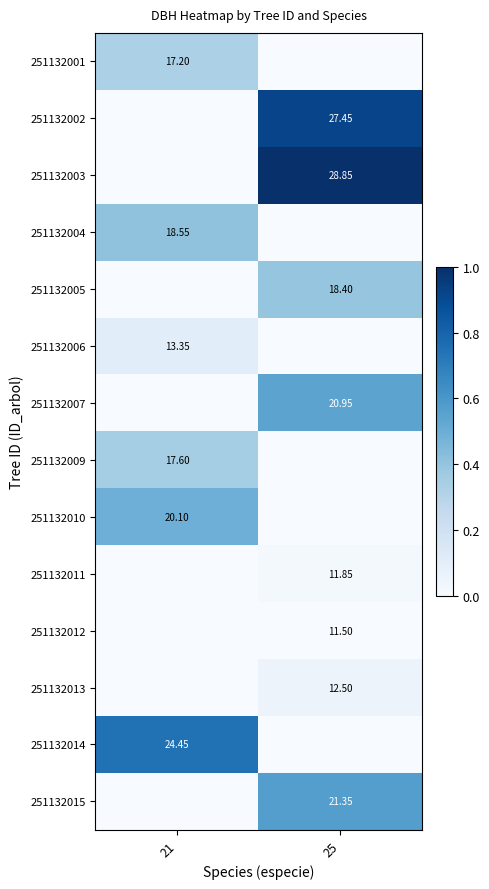

The value of 251132002 at 25 is 1.3. True or false?

False